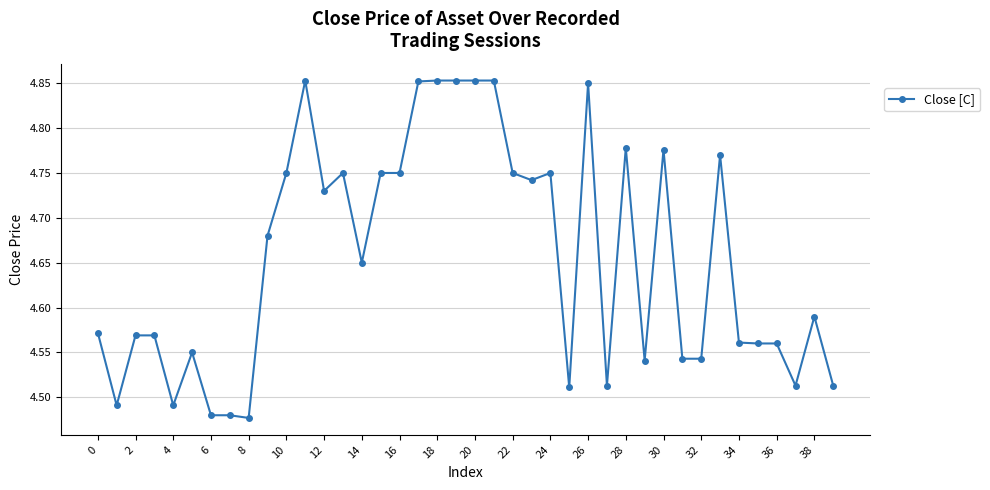

What is the difference between the maximum and minimum values?

0.4